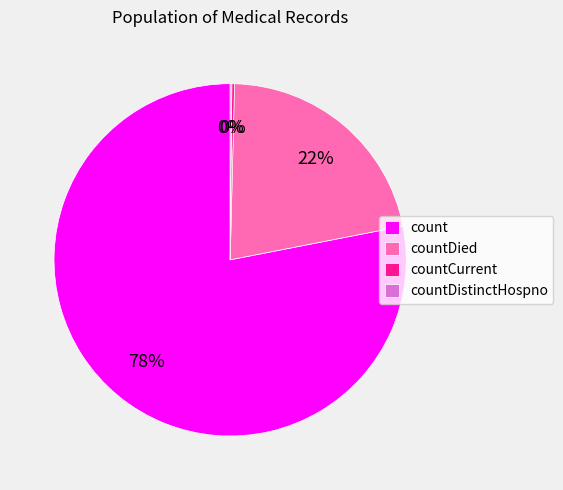

Which slice is the largest?

count